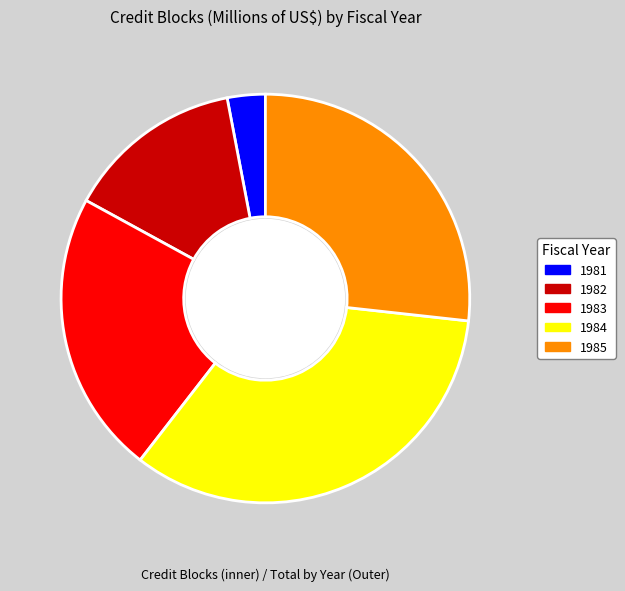

True or false: 1982 accounts for 14% of the total.

True